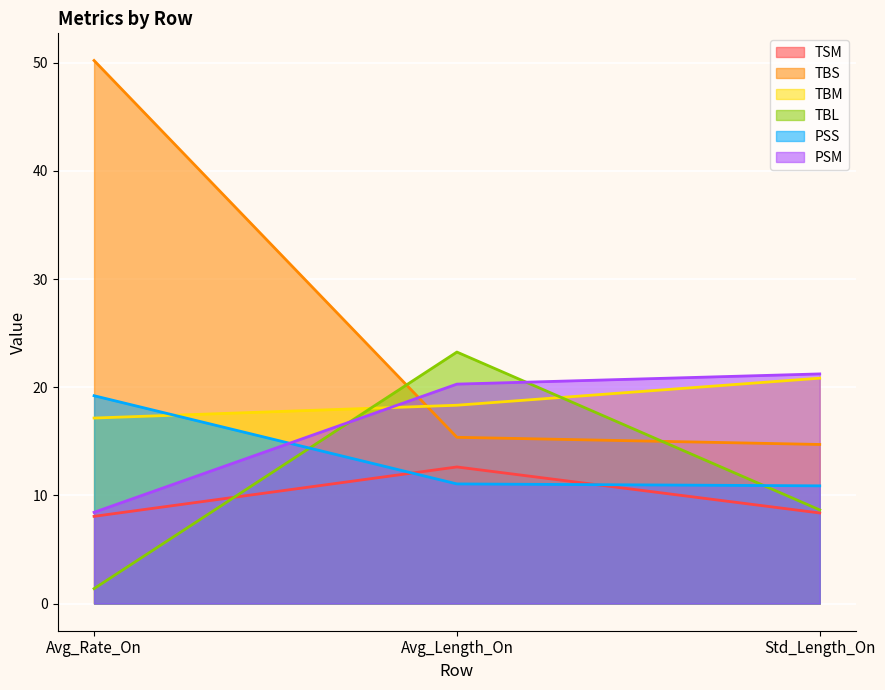

What is the sum of the PSS values at Std_Length_On and Avg_Rate_On?

30.1